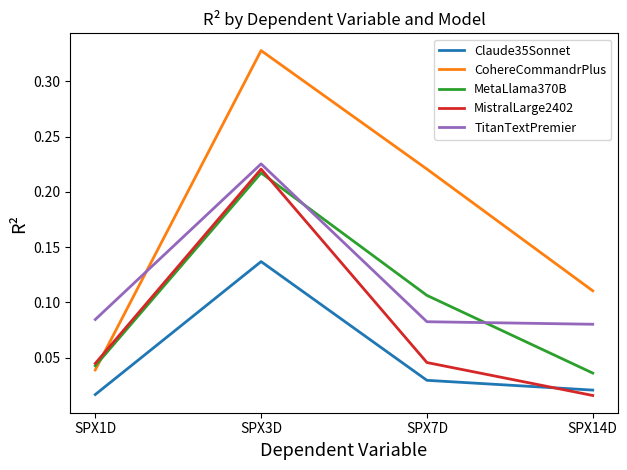

The MetaLlama370B series shows 0.1 at SPX3D. True or false?

False